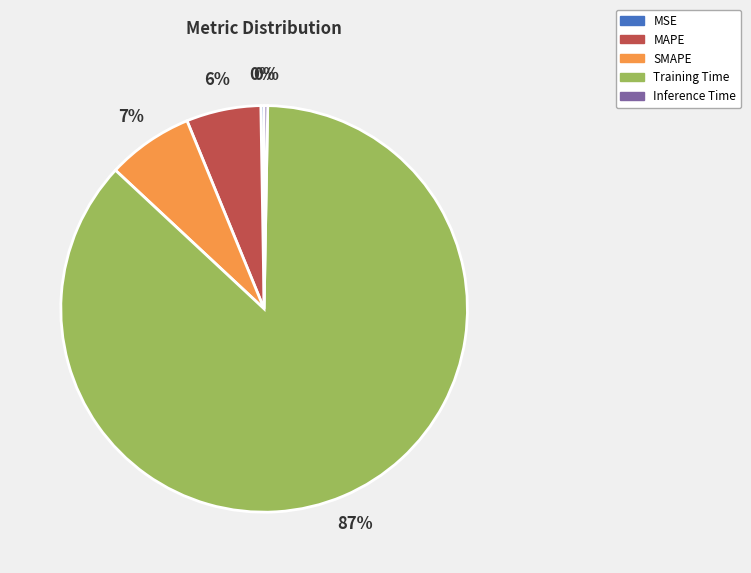

True or false: MAPE accounts for 19% of the total.

False